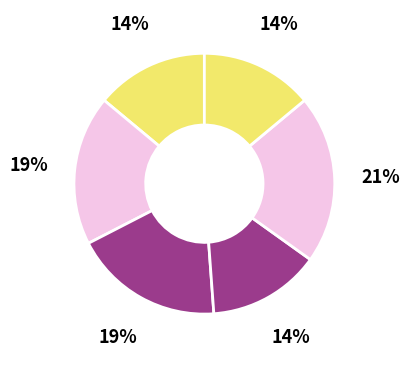

Count the number of slices in the pie.

6